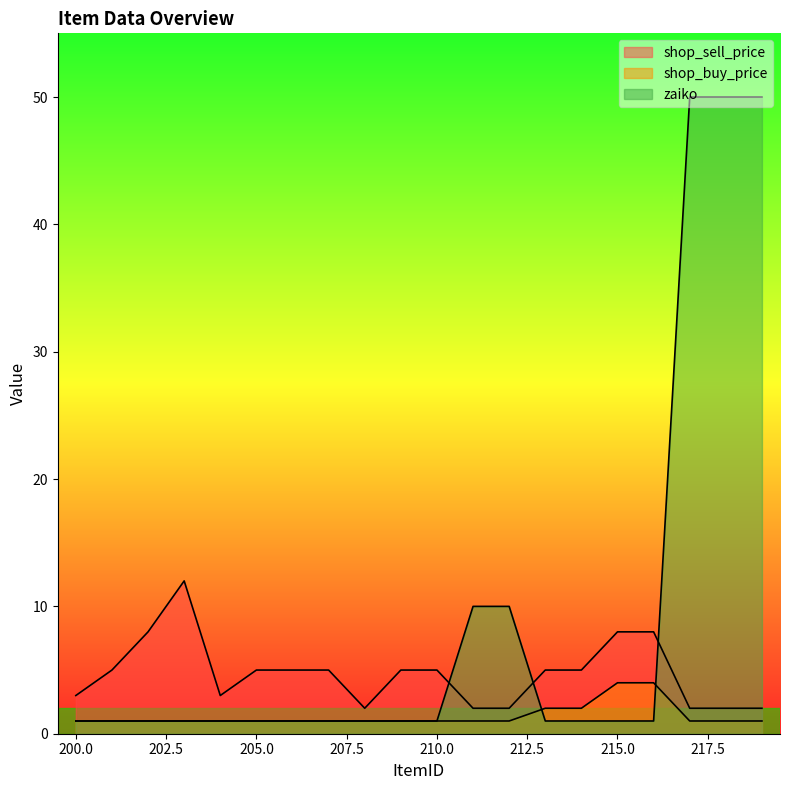

Reading right to left, list all the values displayed in this chart.

shop_sell_price: 2	2	2	8	8	5	5	2	2	5	5	2	5	5	5	3	12	8	5	3
shop_buy_price: 1	1	1	4	4	2	2	1	1	1	1	1	1	1	1	1	1	1	1	1
zaiko: 50	50	50	1	1	1	1	10	10	1	1	1	1	1	1	1	1	1	1	1